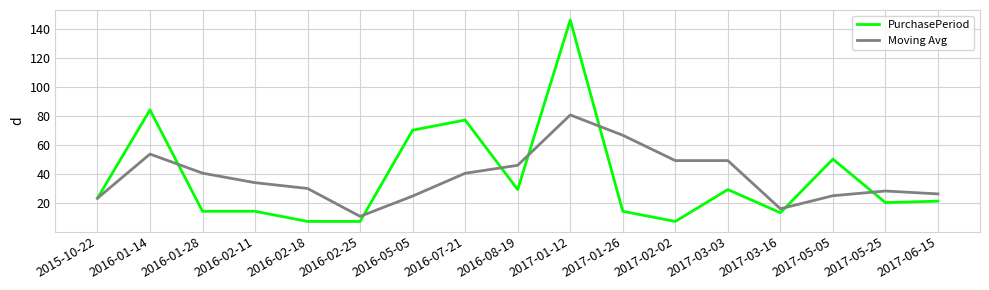

What is the total value across all series at 2017-05-25?

48.0